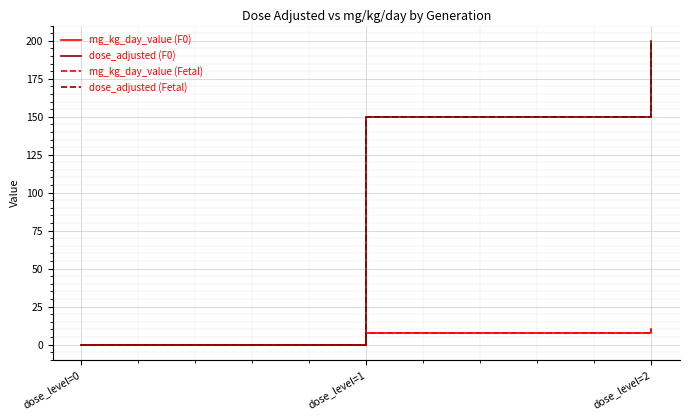

Which label corresponds to the largest value in the chart?

dose_level=2